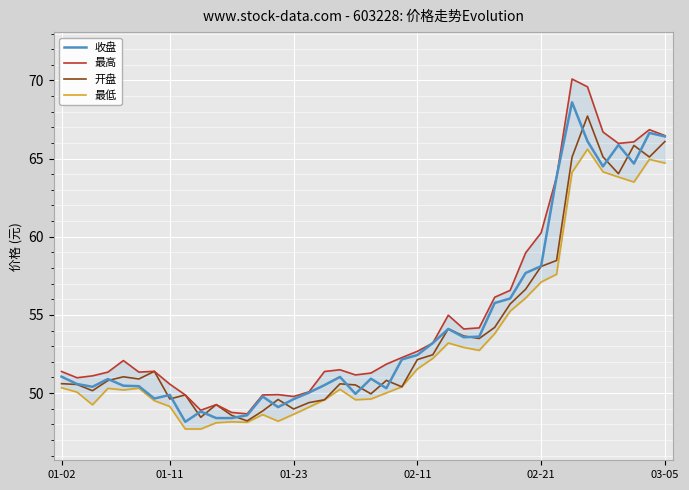

What is the maximum value for 开盘?

67.7